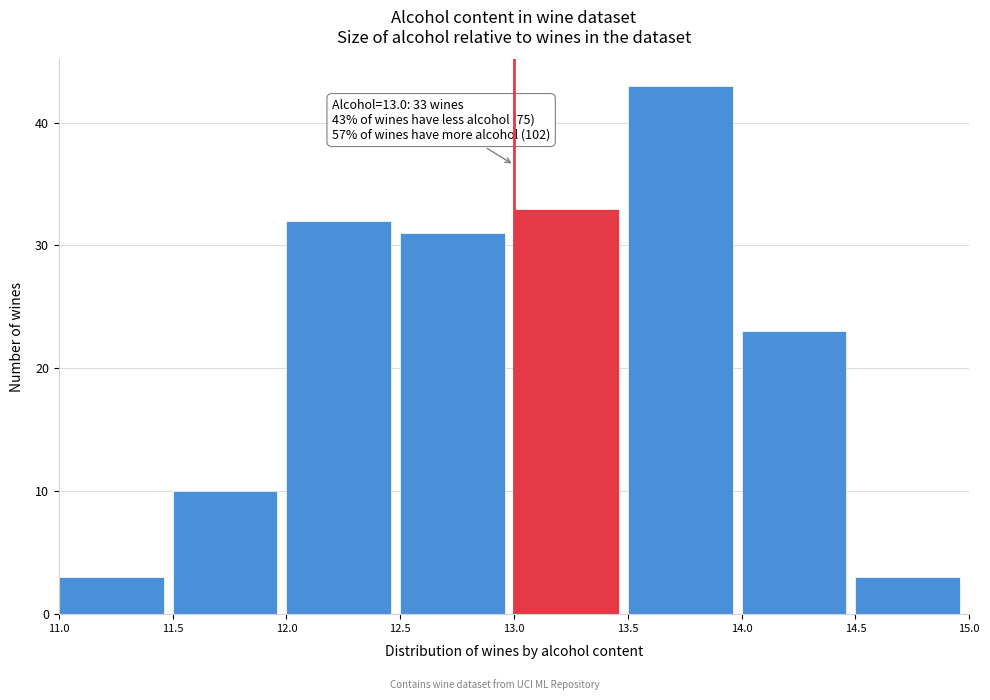

Which range on the x-axis has the tallest bar?

13.5 to 14.0